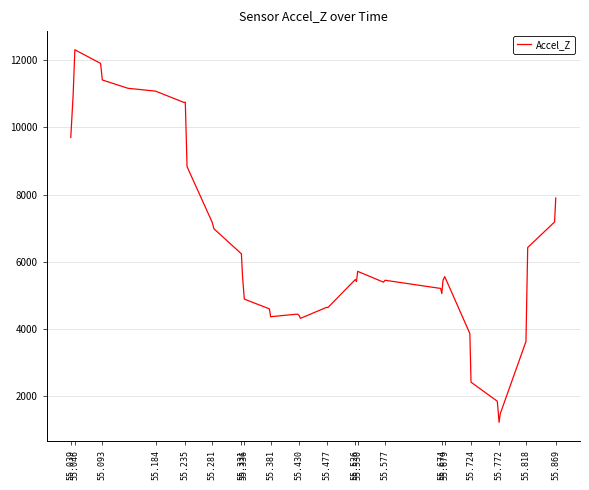

What is the greatest value displayed?

12311